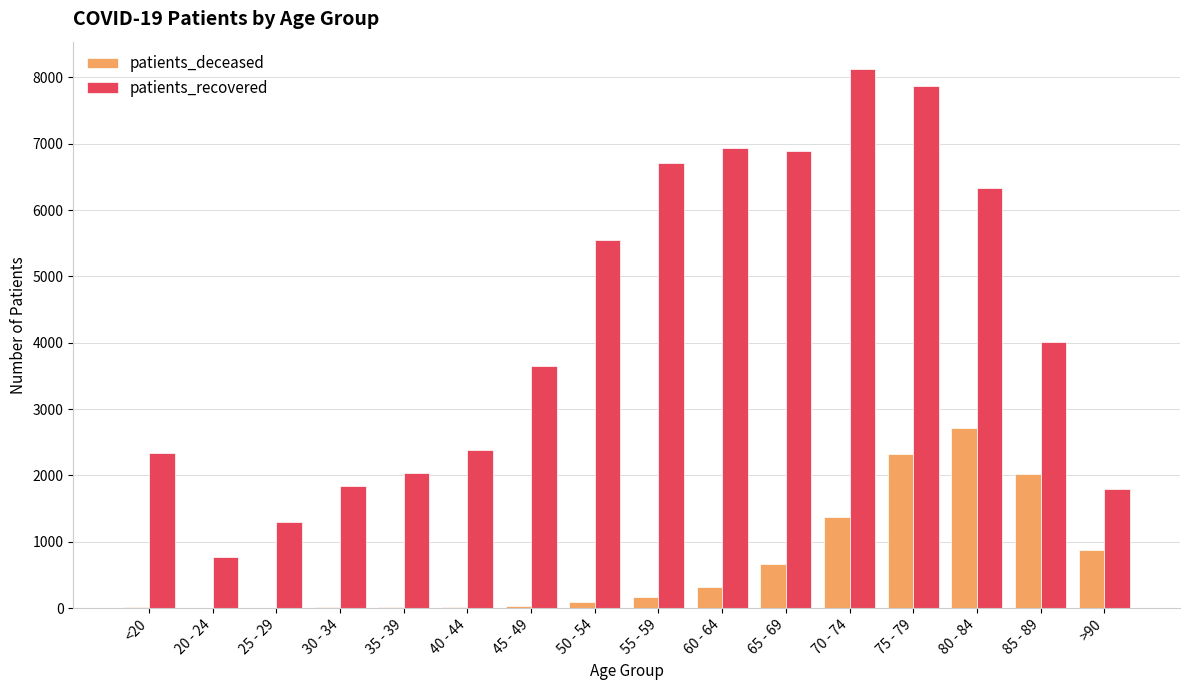

The value of patients_recovered at 30 - 34 is 3072. True or false?

False